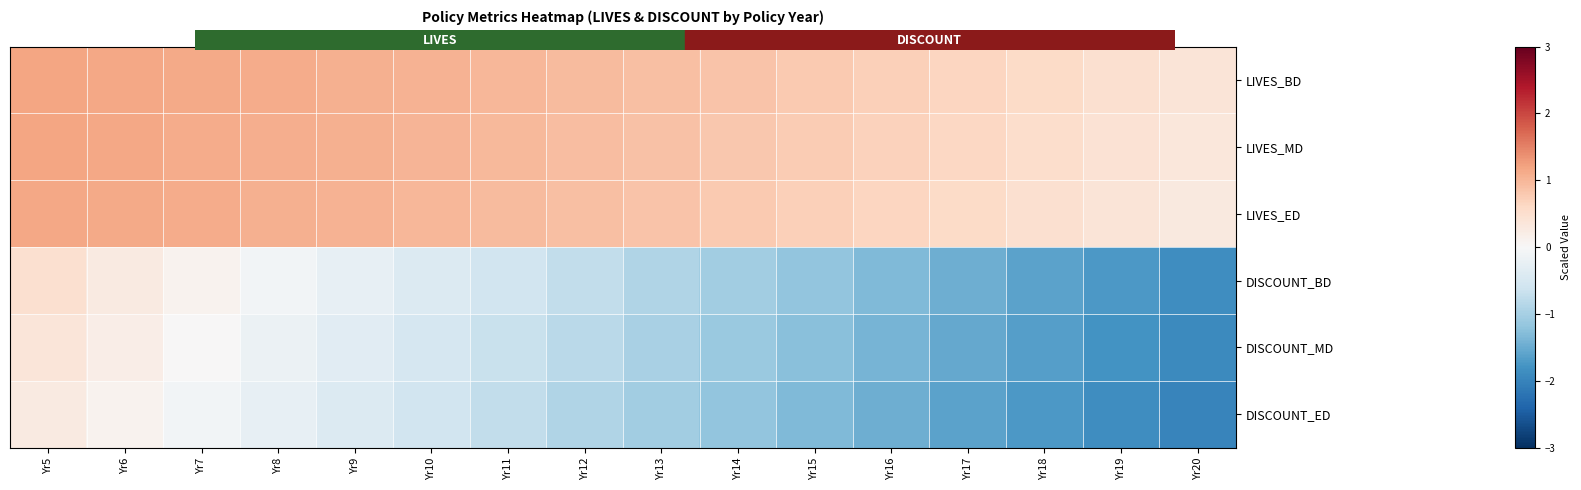

Which series has the largest total across all categories?

LIVES_BD